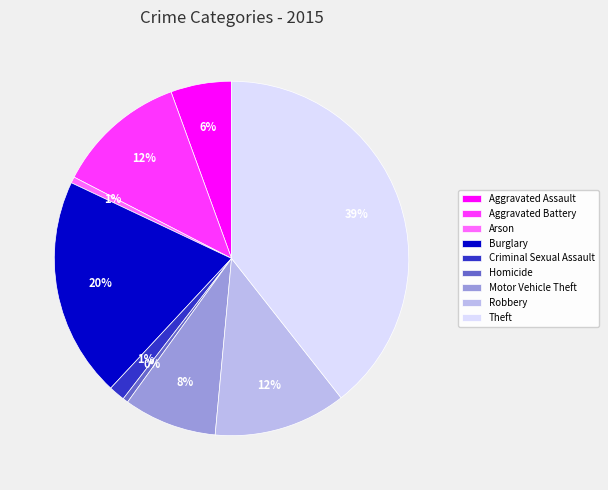

The Theft slice represents 39% of the pie. True or false?

True